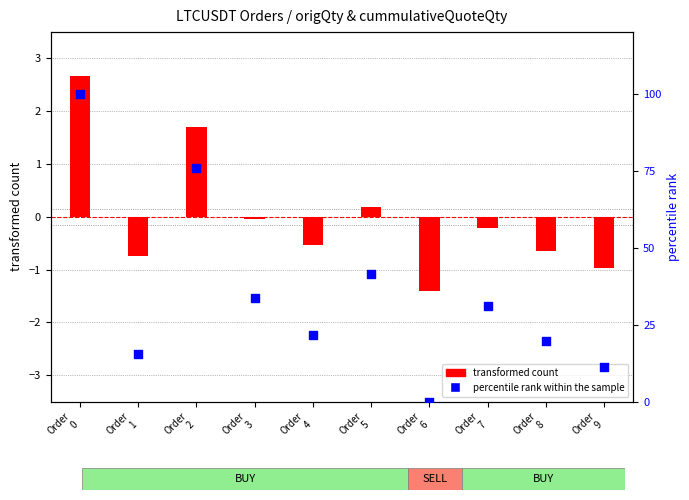

Which series contains the lowest Y value?

transformed count